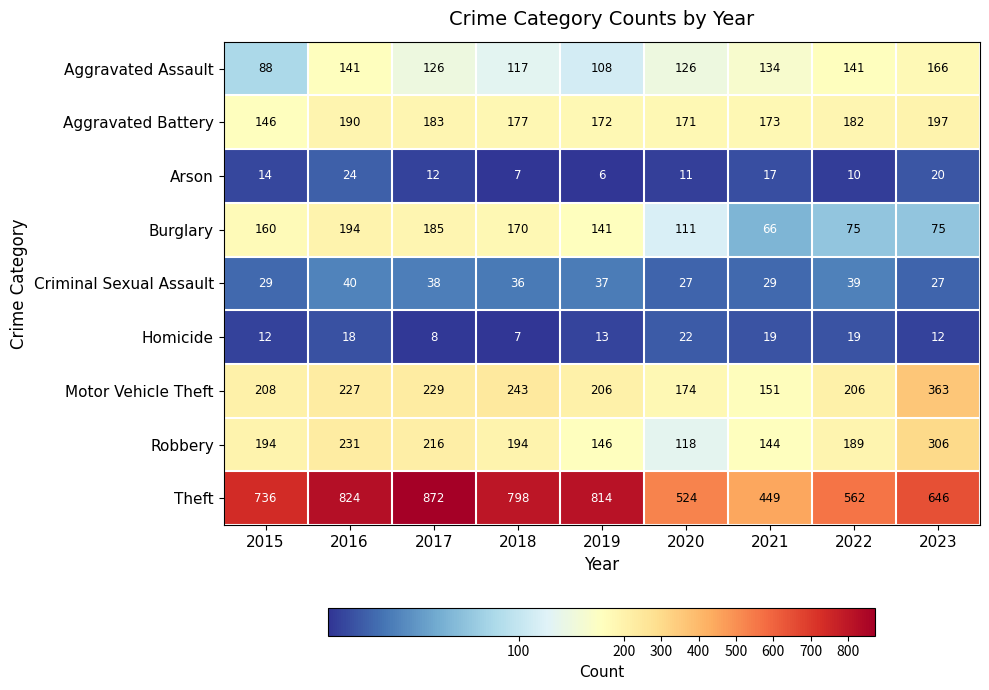

At which label does Burglary reach its minimum?

2021